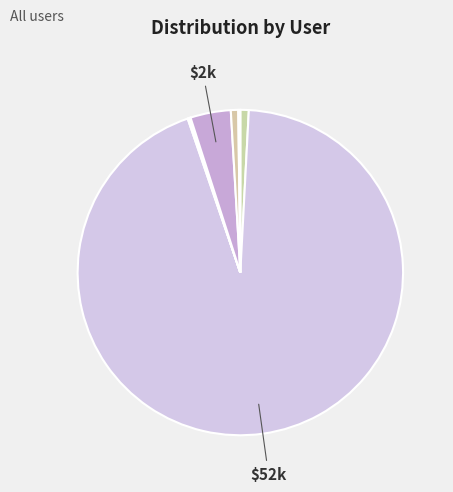

Is there a majority slice in this chart?

Yes